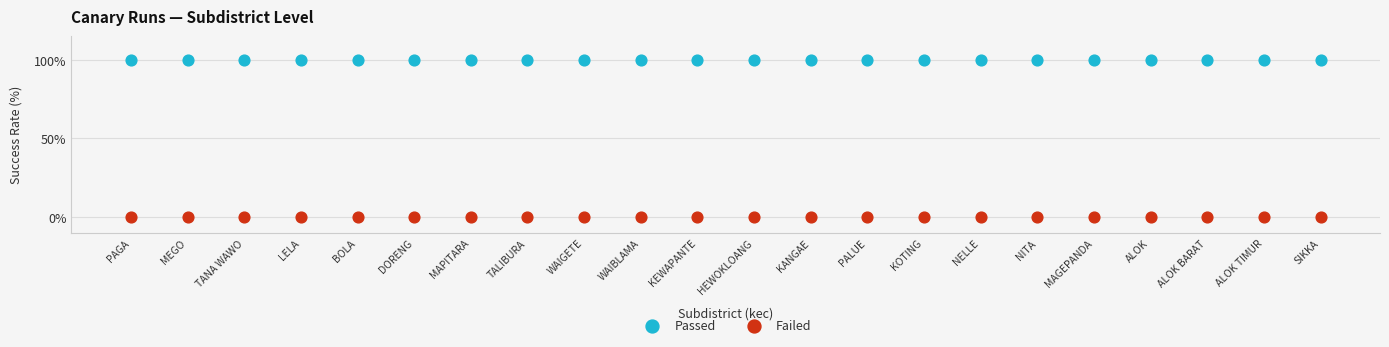

Which series contains the highest Y value?

Passed